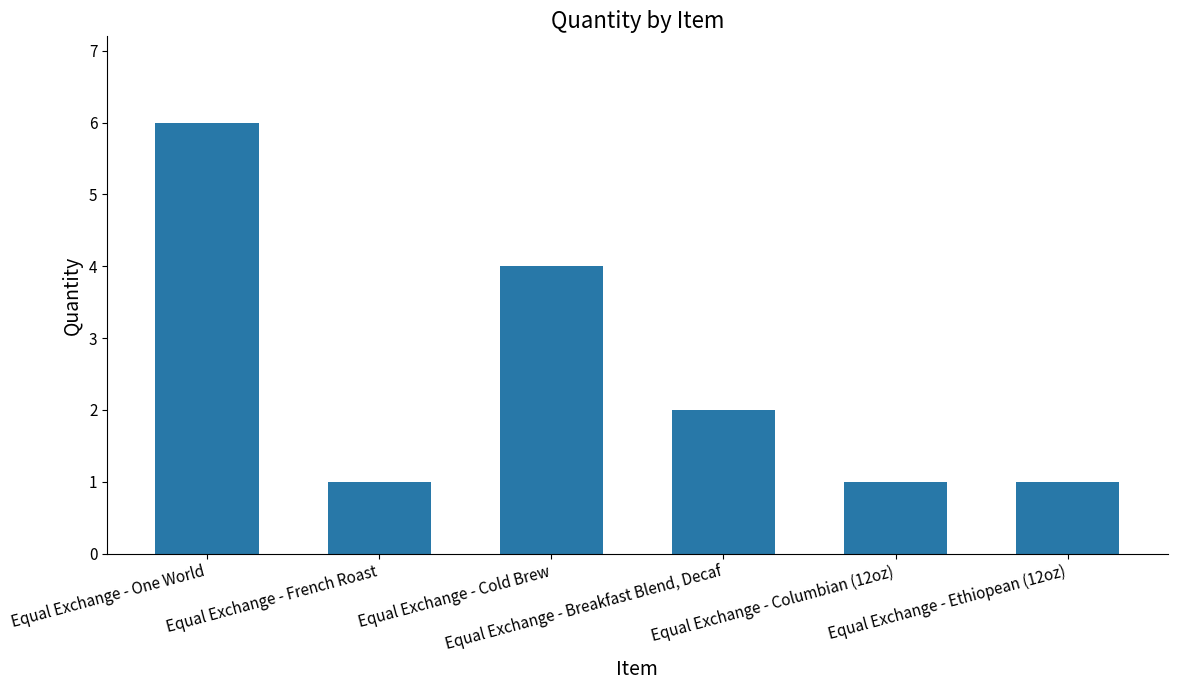

Reading right to left, transcribe all the data shown in this chart.

1	1	2	4	1	6